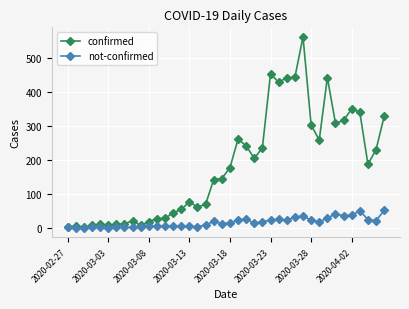

At how many categories does at least one series exceed 414?

6